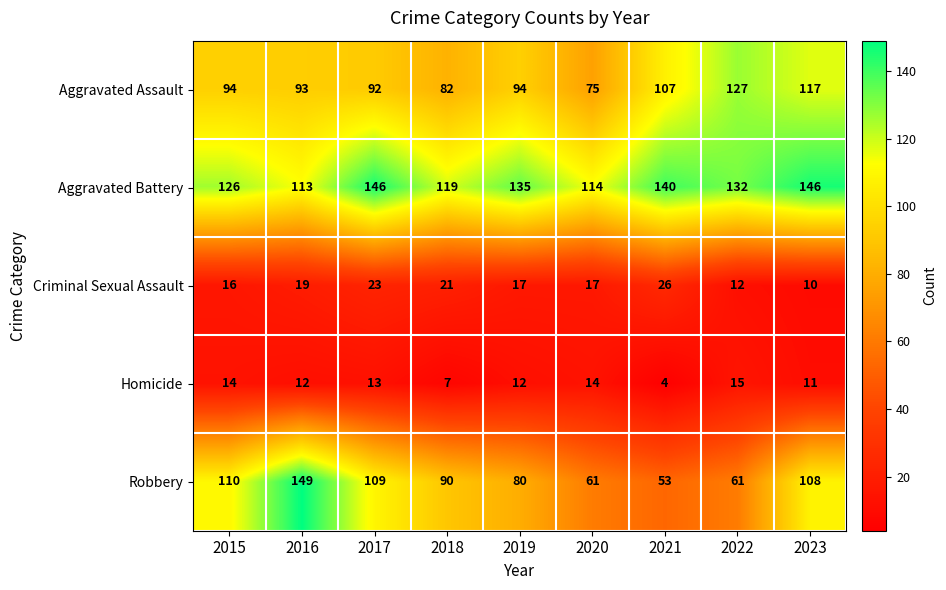

What is the sum of all Aggravated Assault values?

881